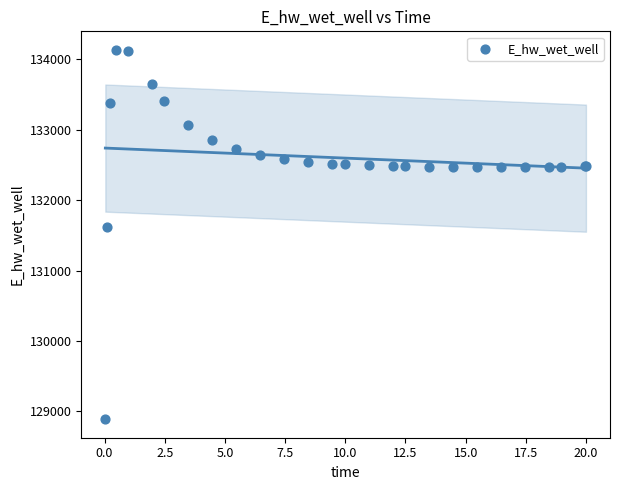

What Y value in the scatter plot is closest to 131511?

131624.2